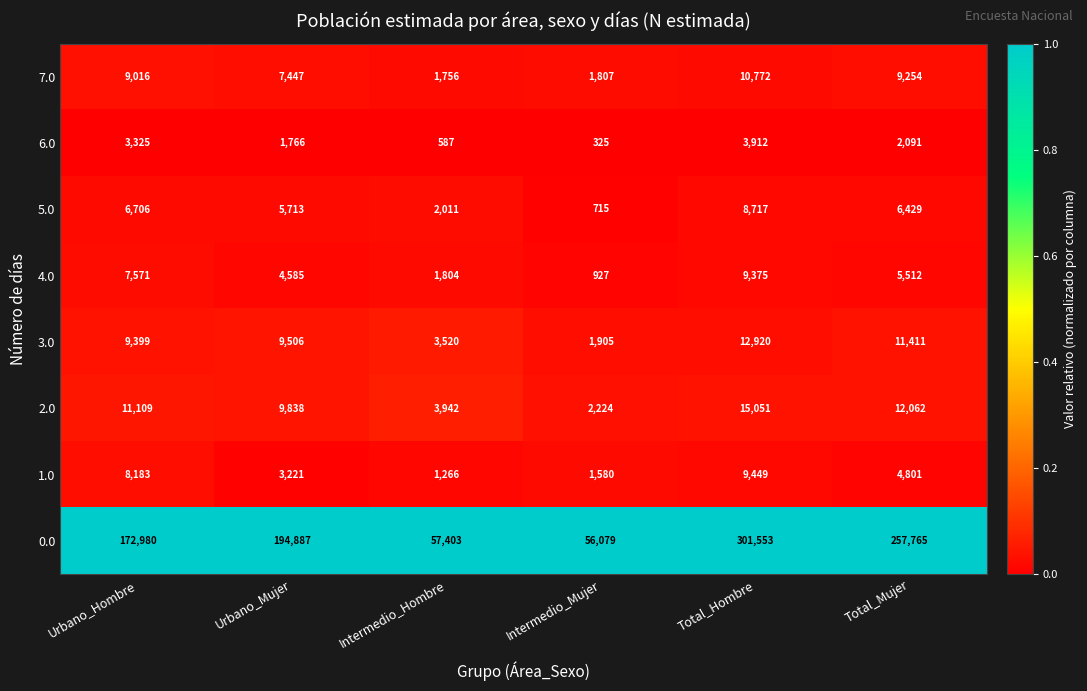

Which label corresponds to the largest value in the chart?

Total_Hombre